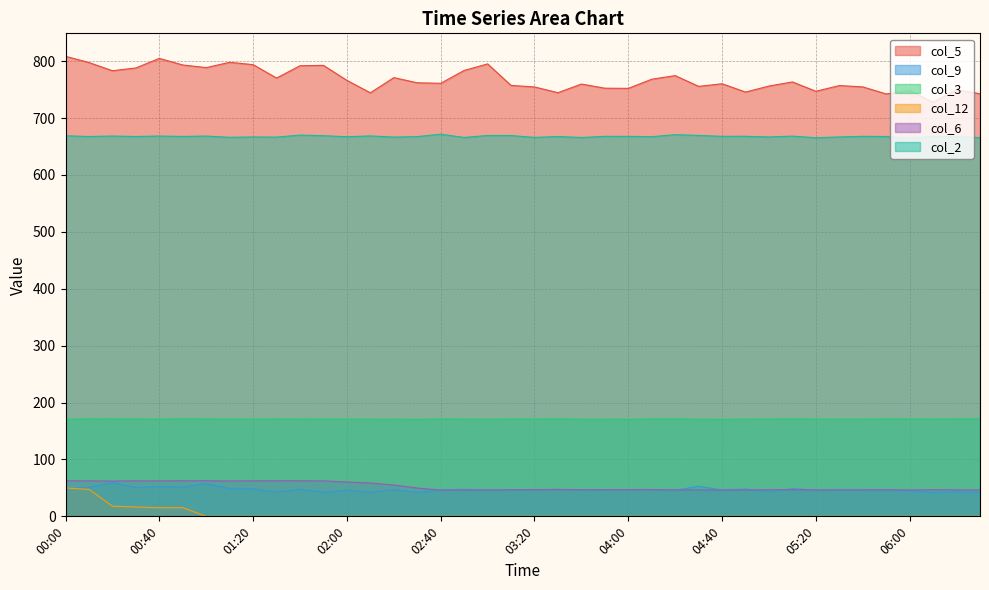

What is the sum of the col_9 values at 02:50 and 02:00?

93.6